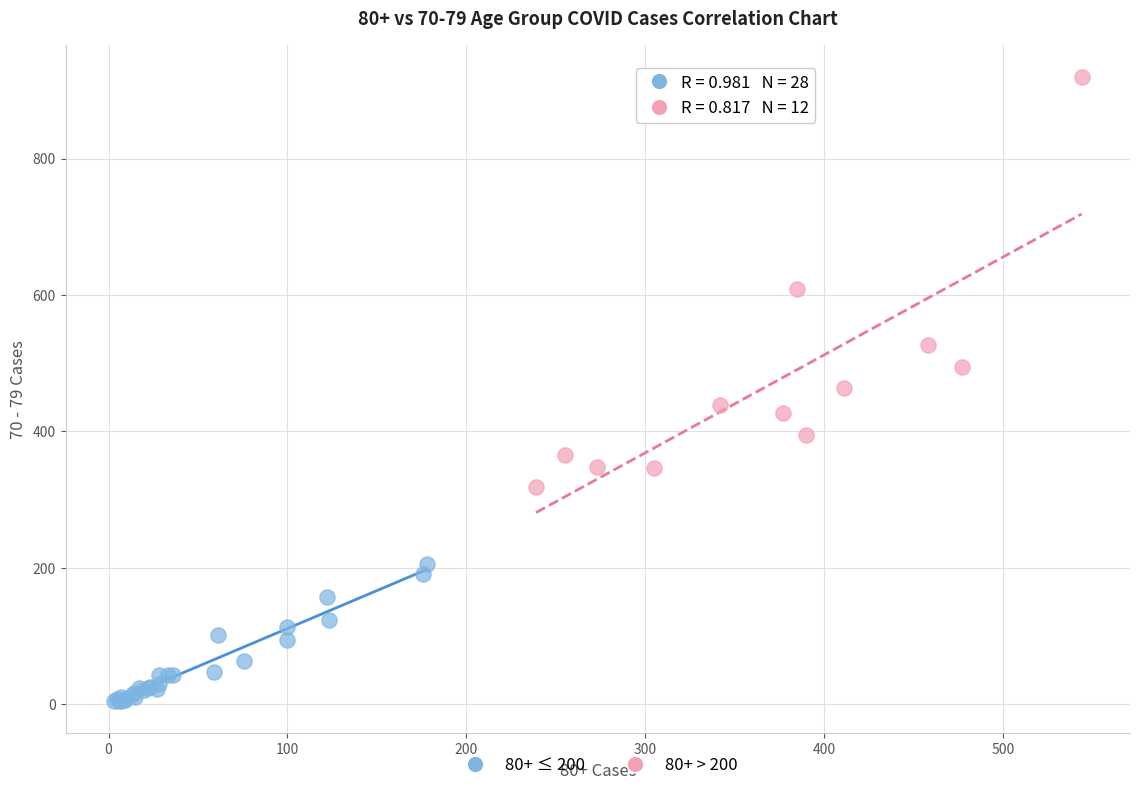

Which series contains the highest Y value?

80+ > 200